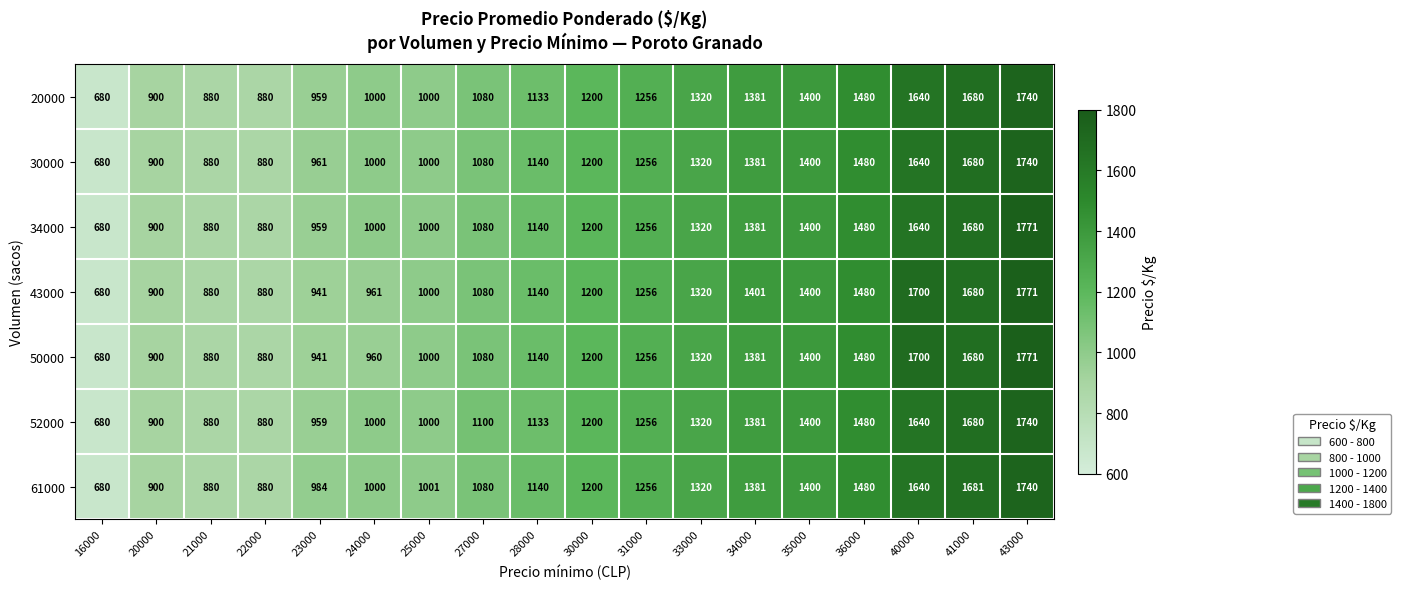

At how many categories does at least one series exceed 1581?

3